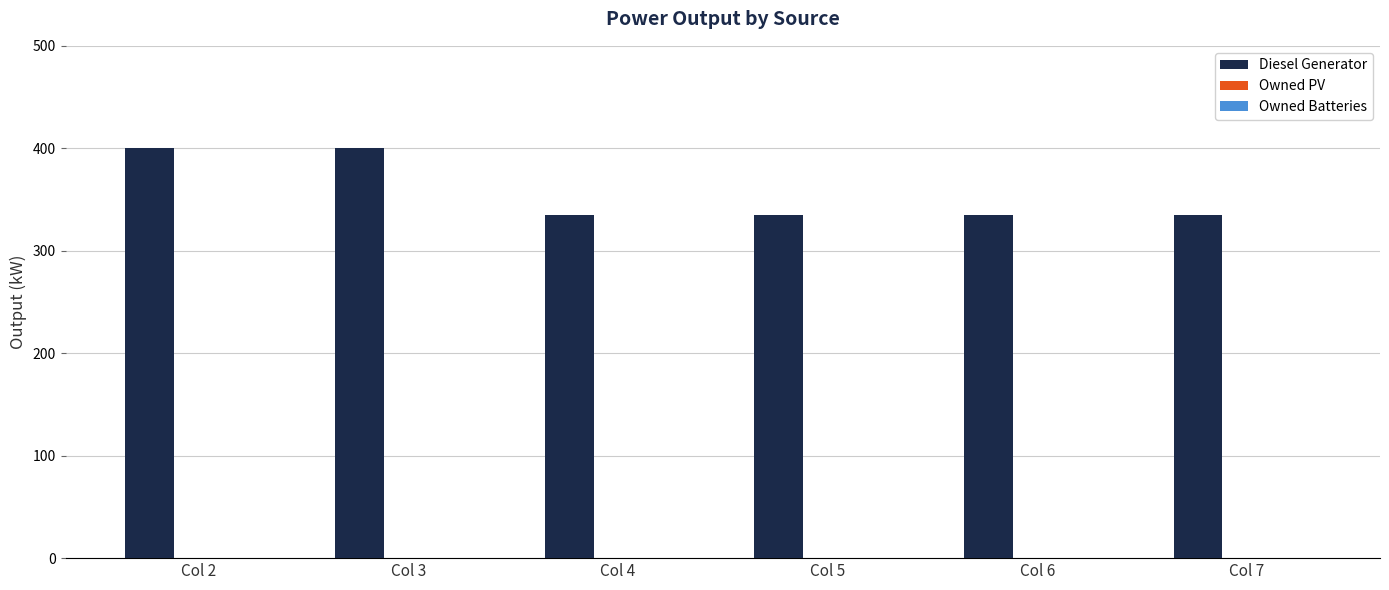

What is the smallest value displayed?

335